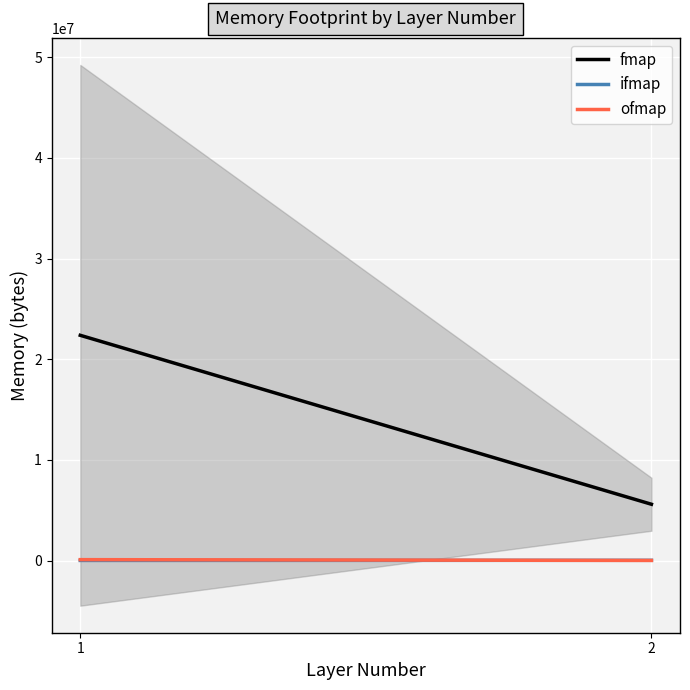

What is the difference between the maximum and minimum values in the ofmap series?

79189.3